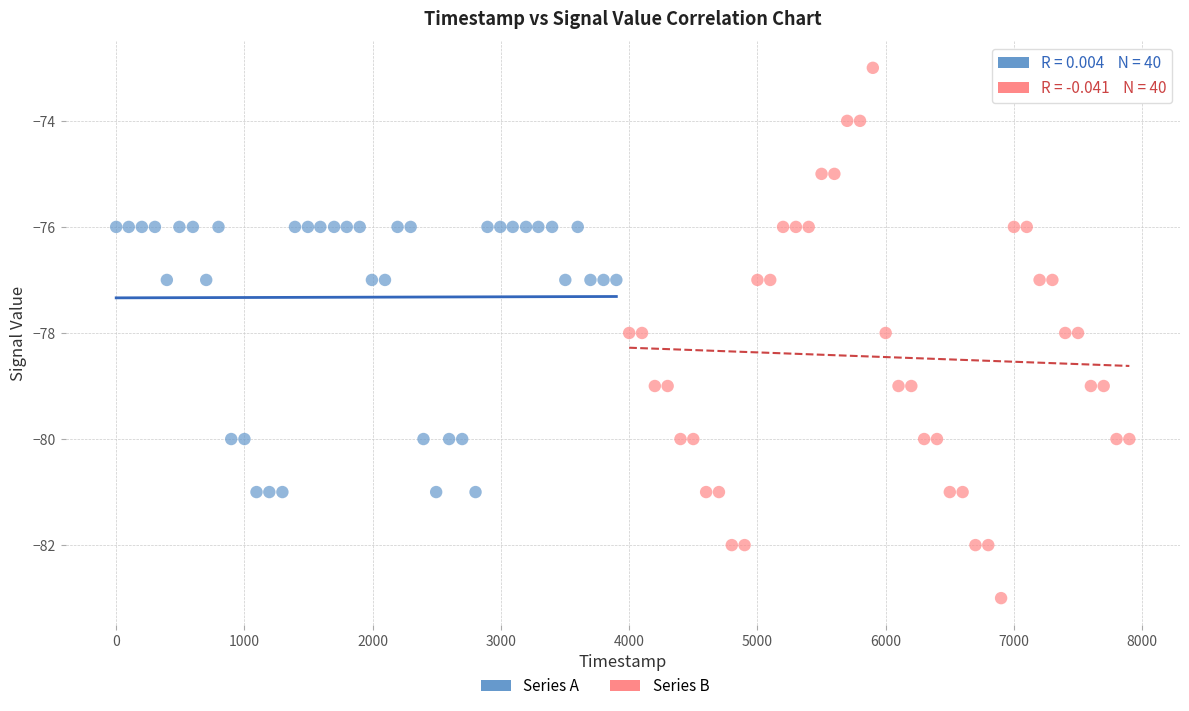

Which series reaches the minimum Y coordinate?

Series B